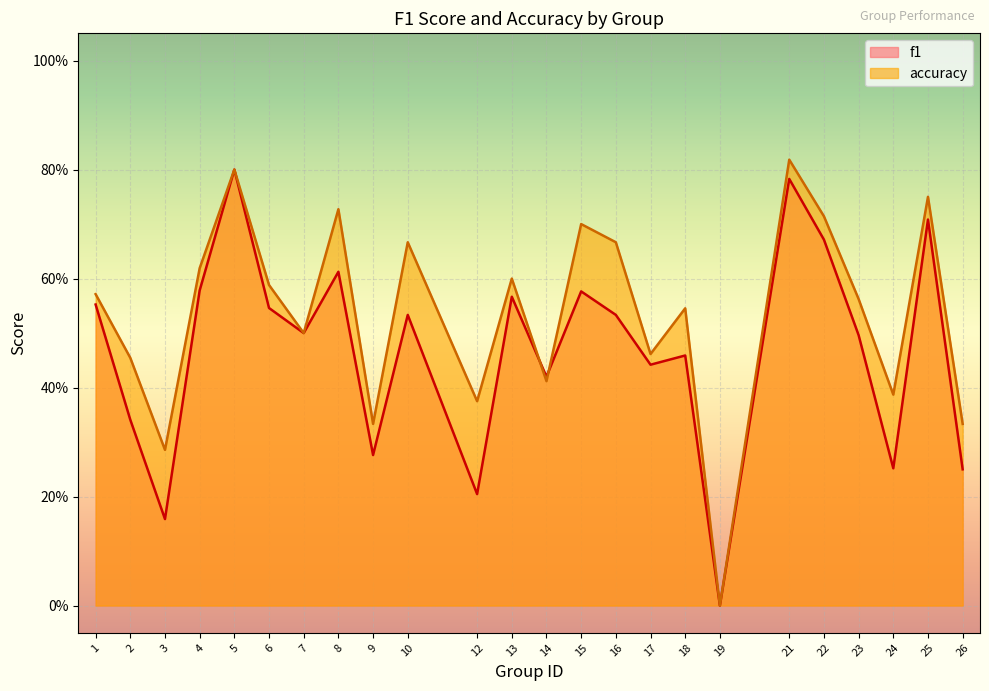

The value of accuracy at 23 is 0.6. True or false?

True